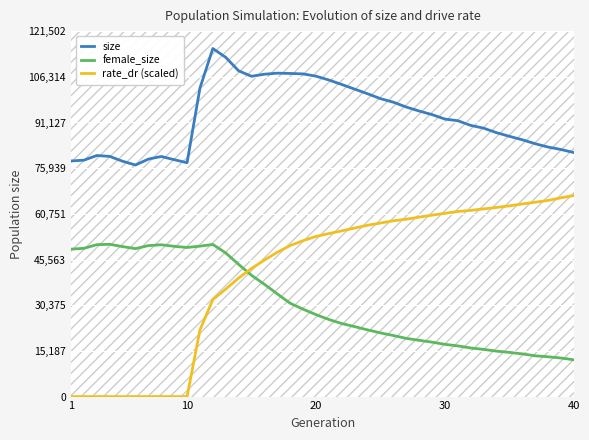

How many times do rate_dr (scaled) and female_size cross each other?

1